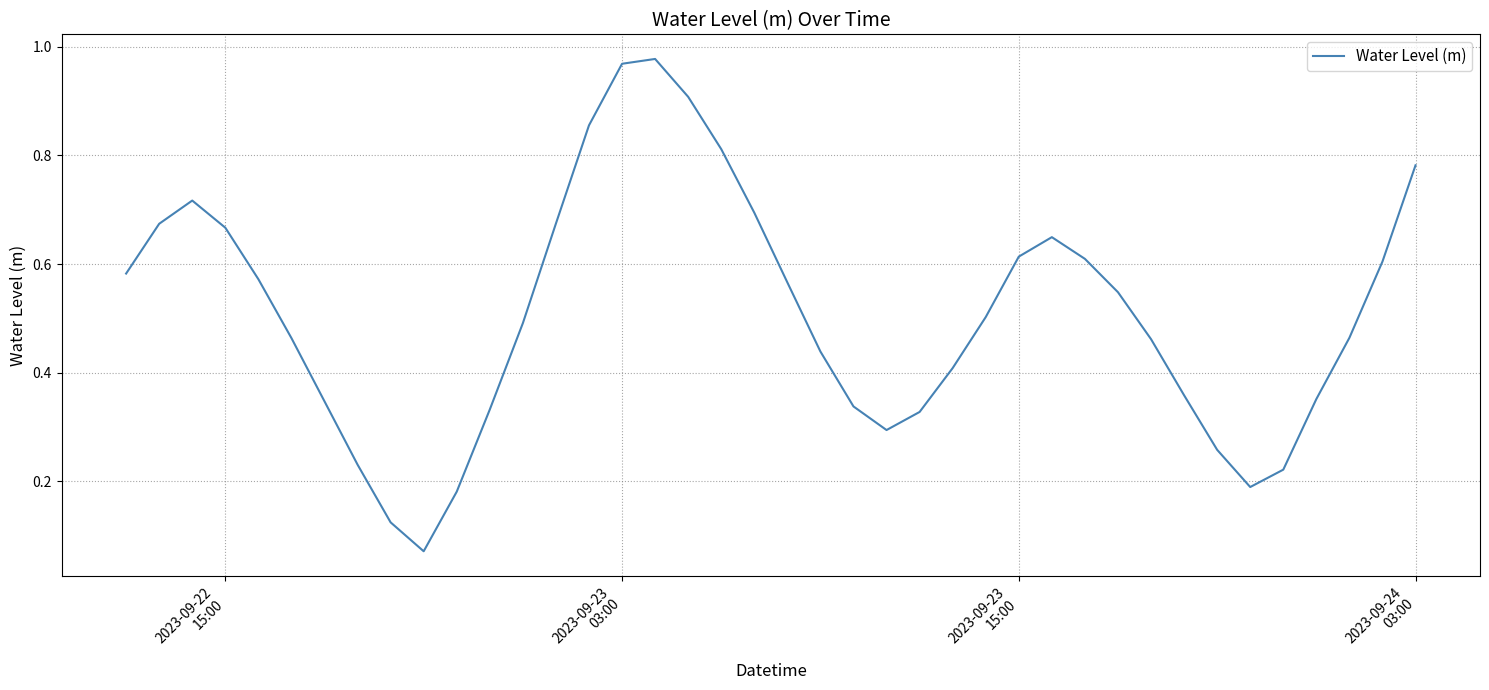

What is the difference between the second highest and second lowest values?

0.8